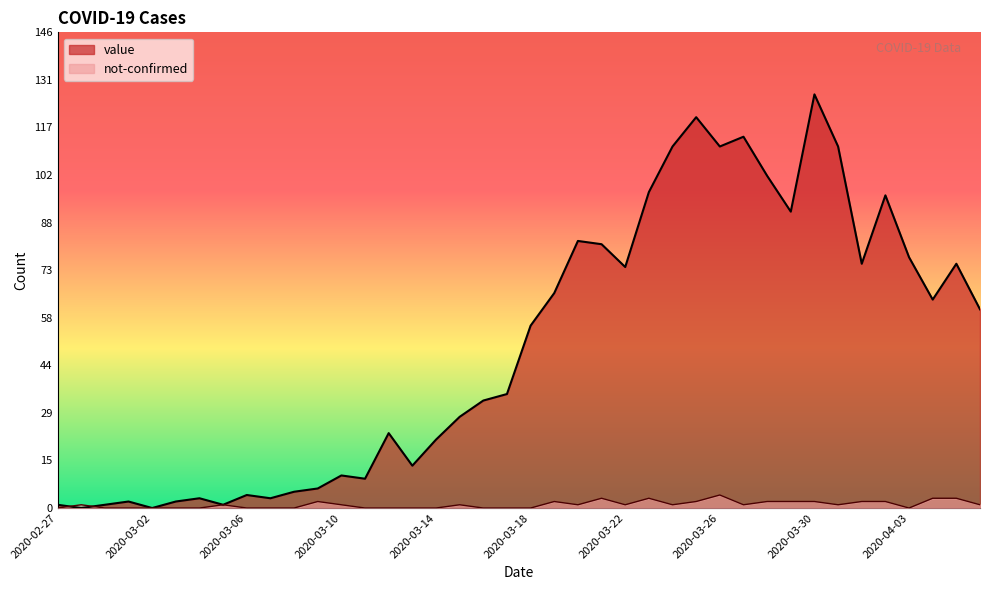

Which category has the lowest value in the value series?

2020-02-28